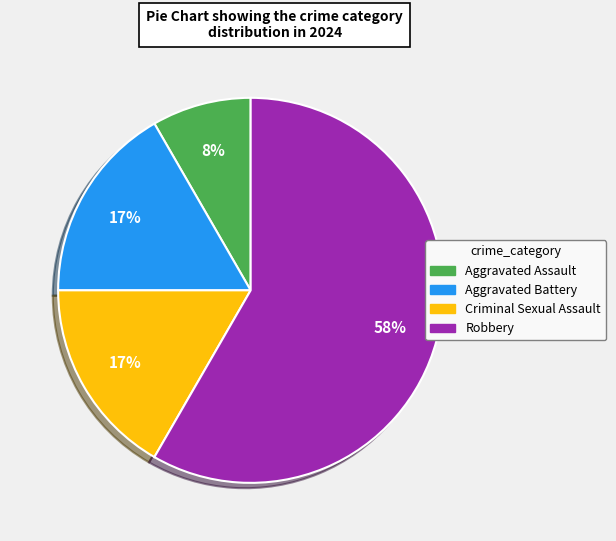

Does Aggravated Battery account for over 50% of the chart?

No